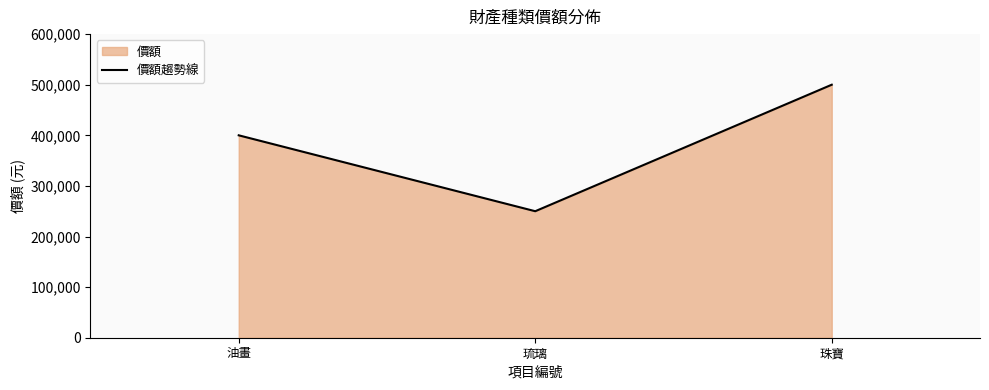

What is the smallest value displayed?

250000